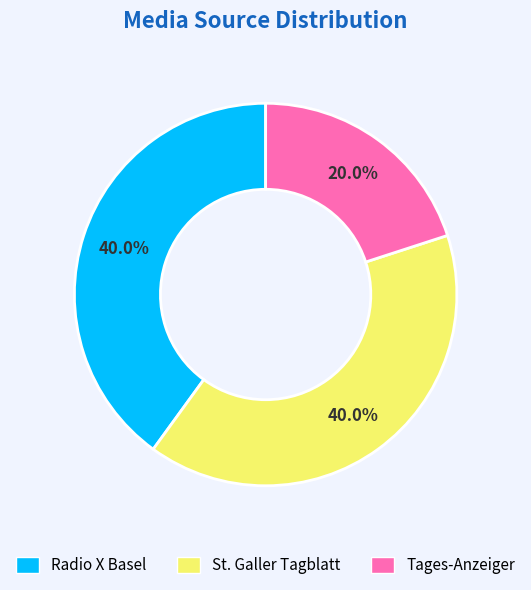

Which slice is the smallest?

Tages-Anzeiger